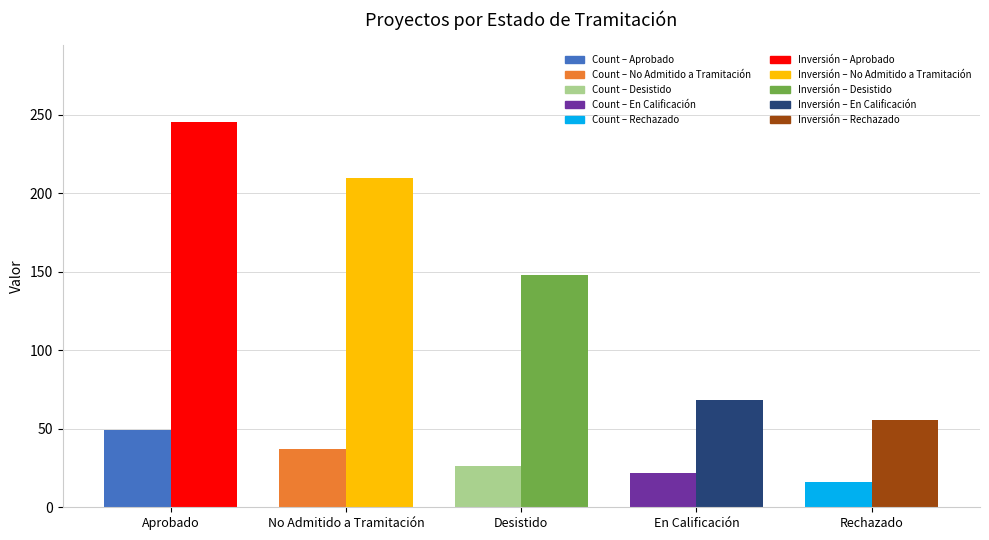

What is the difference between the highest and lowest values at No Admitido a Tramitación?

172.6